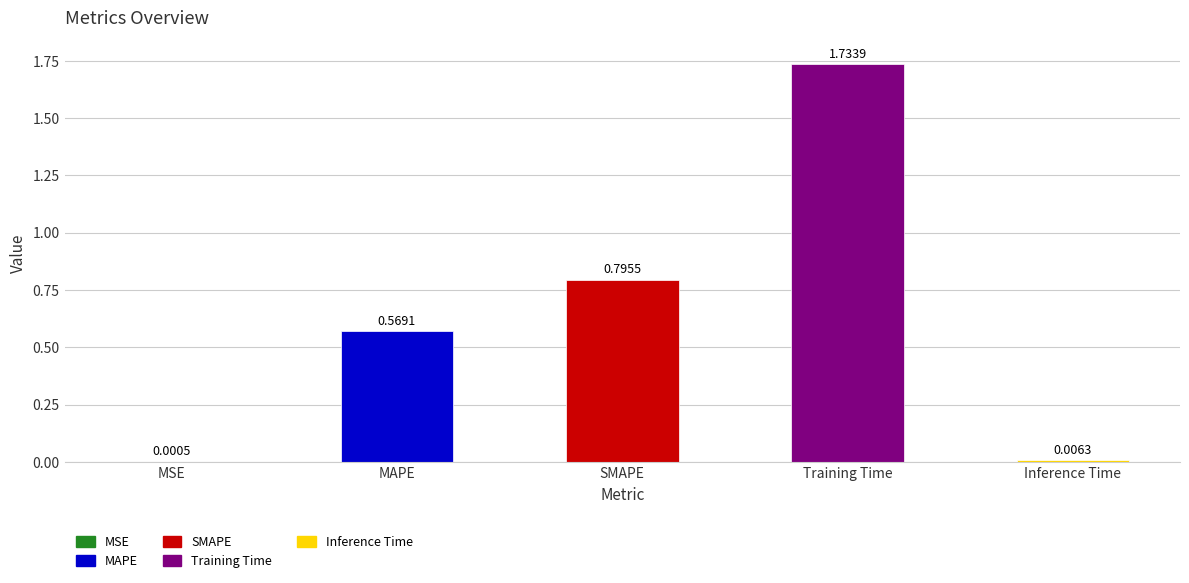

What is the change in value from MSE to SMAPE?

+0.8